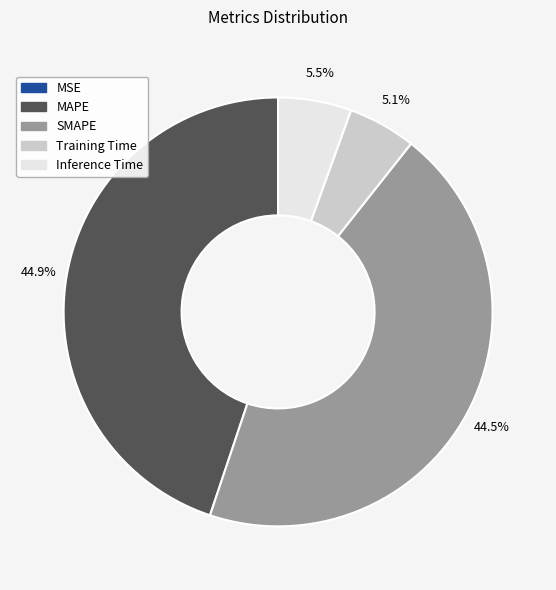

How much of the chart is everything except Training Time?

94.9%